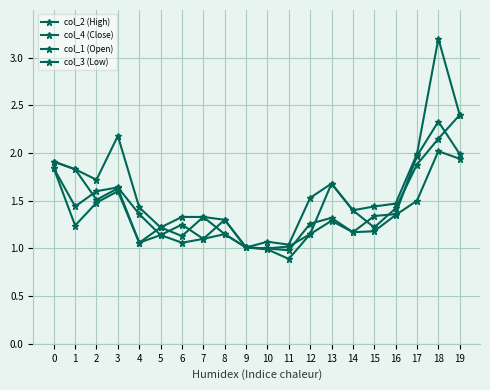

Reading left to right, what are all the values shown in this chart?

col_2 (High): 1.9	1.8	1.7	2.2	1.4	1.2	1.3	1.3	1.3	1.0	1.1	1.0	1.5	1.7	1.4	1.4	1.5	2.0	3.2	2.4
col_4 (Close): 1.8	1.4	1.6	1.6	1.4	1.1	1.2	1.1	1.3	1.0	1.0	1.0	1.3	1.3	1.2	1.3	1.4	2.0	2.3	2.0
col_1 (Open): 1.9	1.8	1.5	1.6	1.1	1.2	1.1	1.3	1.1	1.0	1.0	1.0	1.1	1.7	1.4	1.2	1.4	1.9	2.1	2.4
col_3 (Low): 1.8	1.2	1.5	1.6	1.1	1.1	1.1	1.1	1.1	1.0	1.0	0.9	1.1	1.3	1.2	1.2	1.4	1.5	2.0	1.9